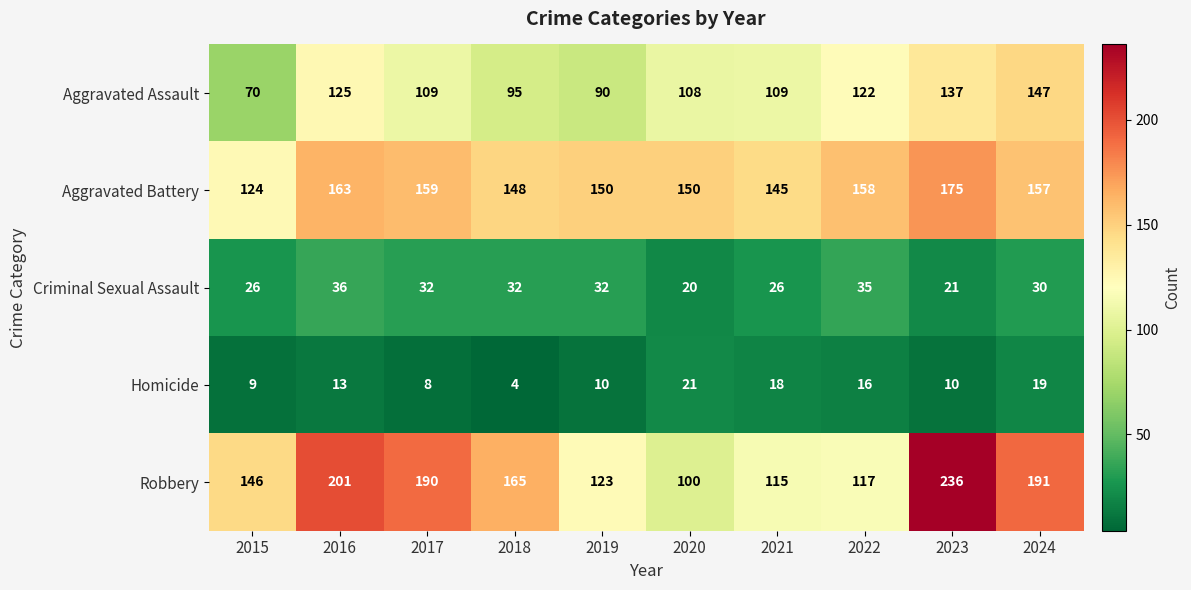

Between 2015 and 2017, which series saw the biggest shift?

Robbery